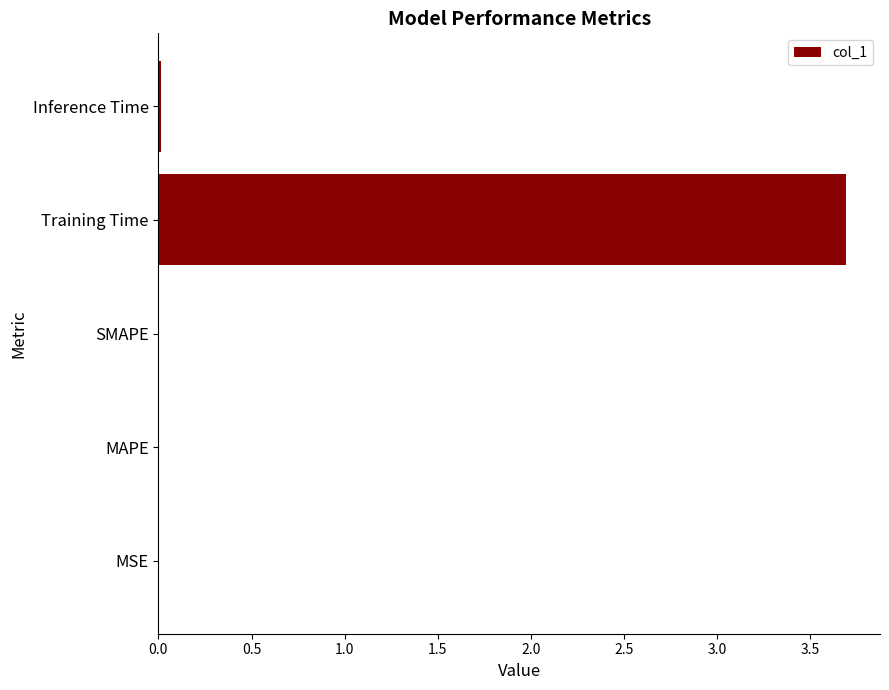

Is it true that the value at Training Time is 3.7?

True